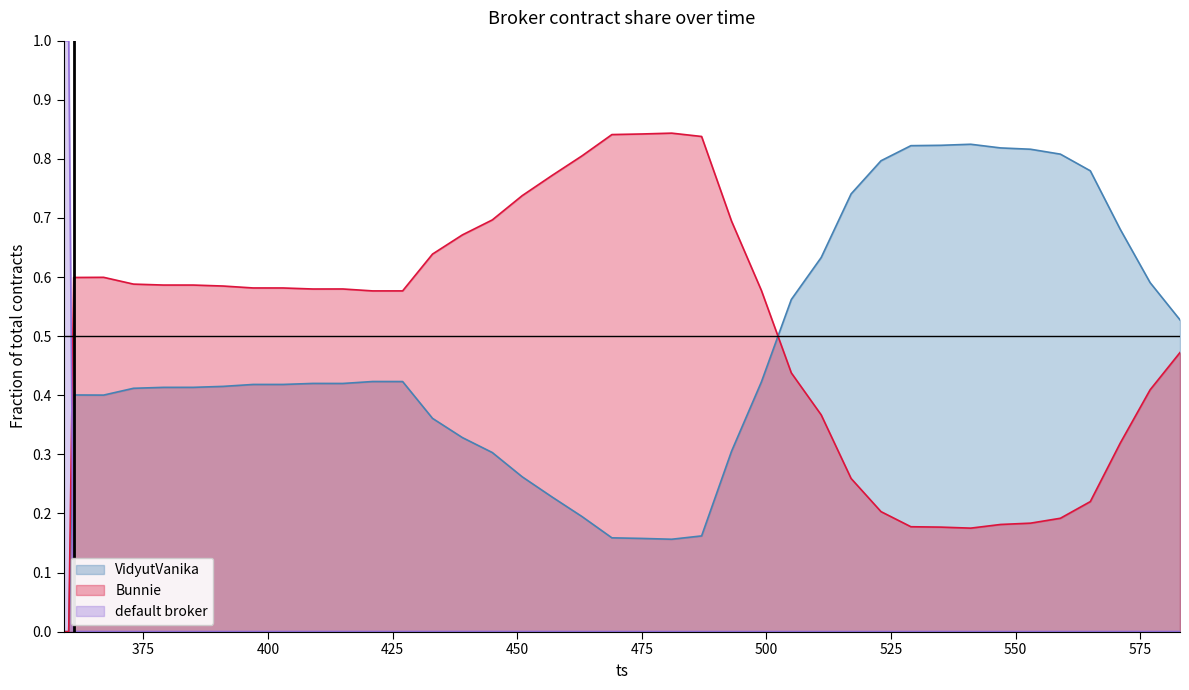

What is the difference between the second highest and second lowest values in the default broker series?

1.0